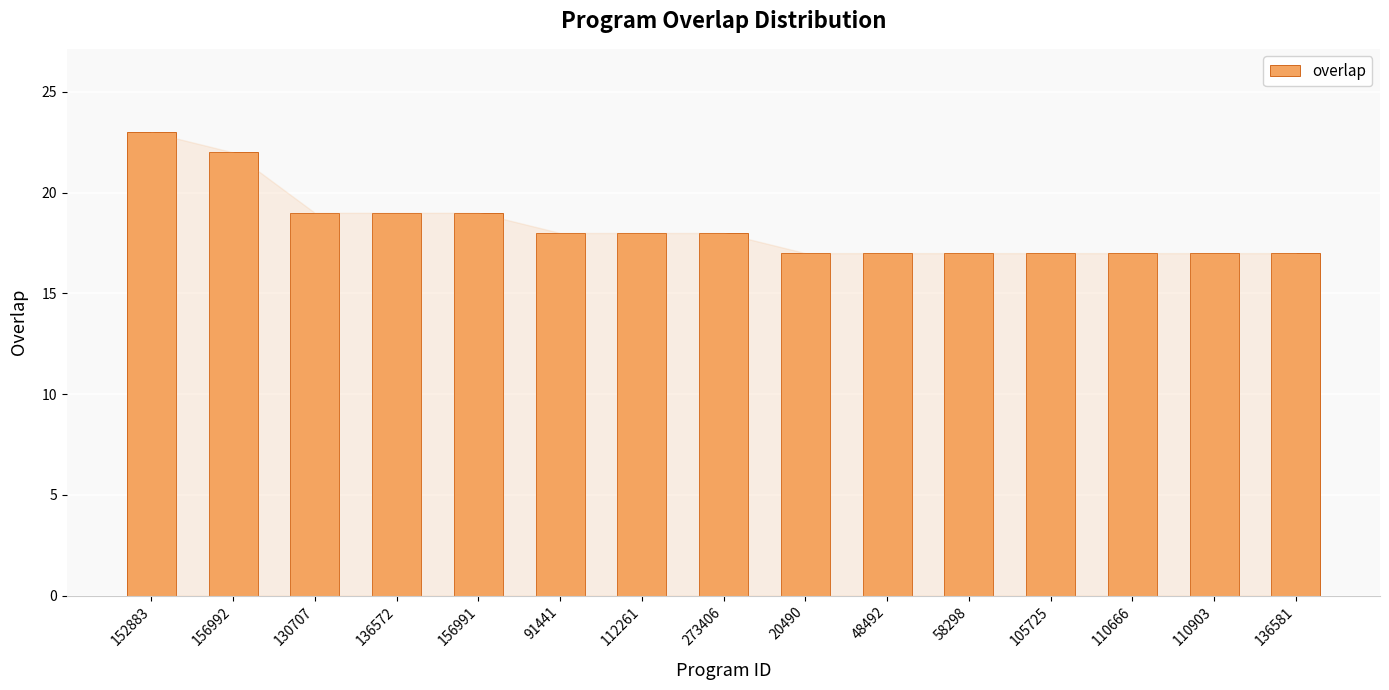

What is the sum of the values at 273406 and 110666?

35